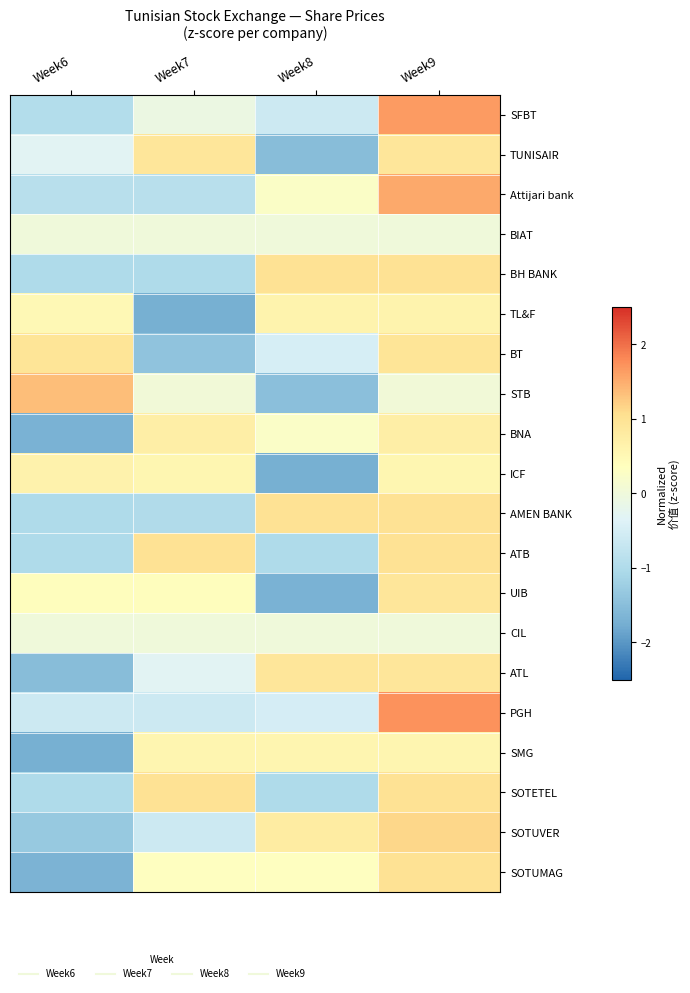

What is the difference between the highest and lowest values at Week8?

2.7